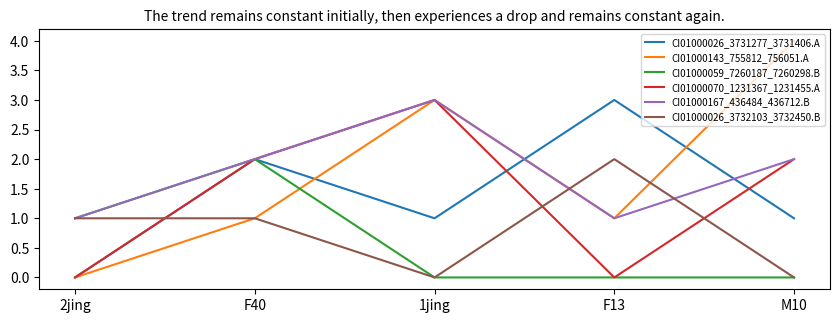

What is the difference between the highest and lowest values at F13?

3